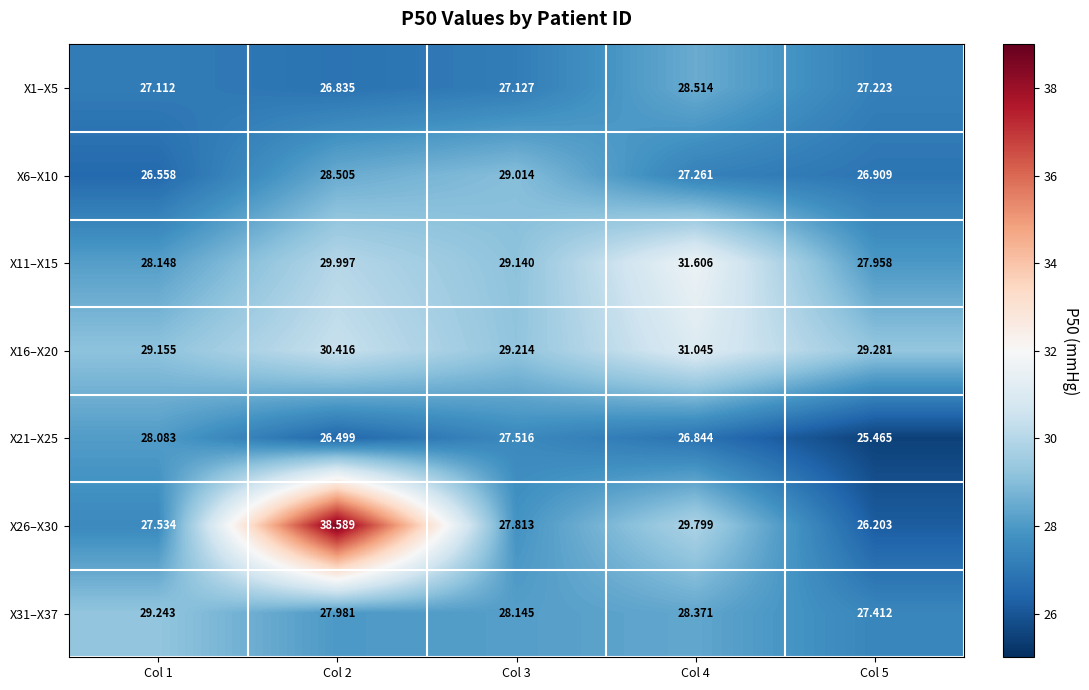

Which series has the widest spread of values?

X26–X30